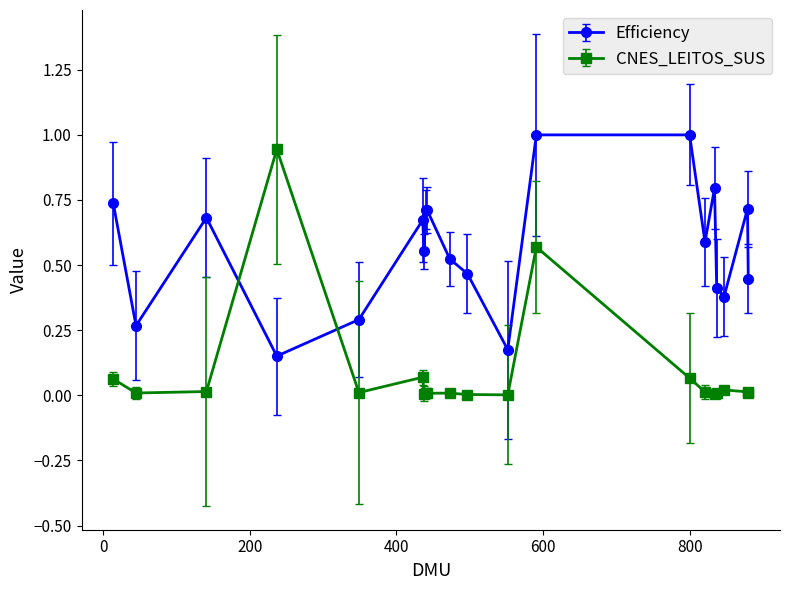

What is the sum of all Efficiency values?

11.3